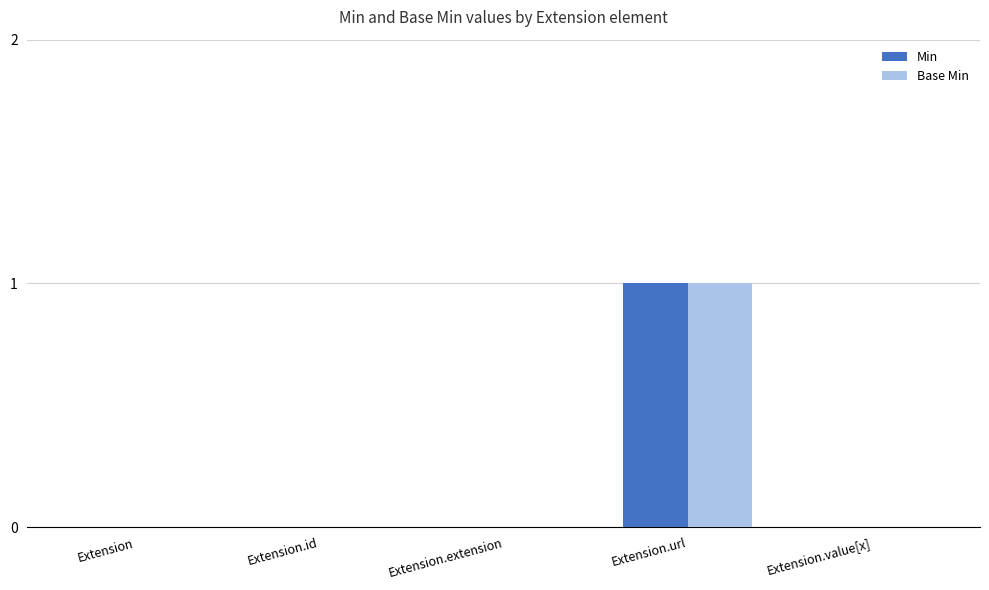

True or false: Min has a value of 1 at Extension.extension.

False